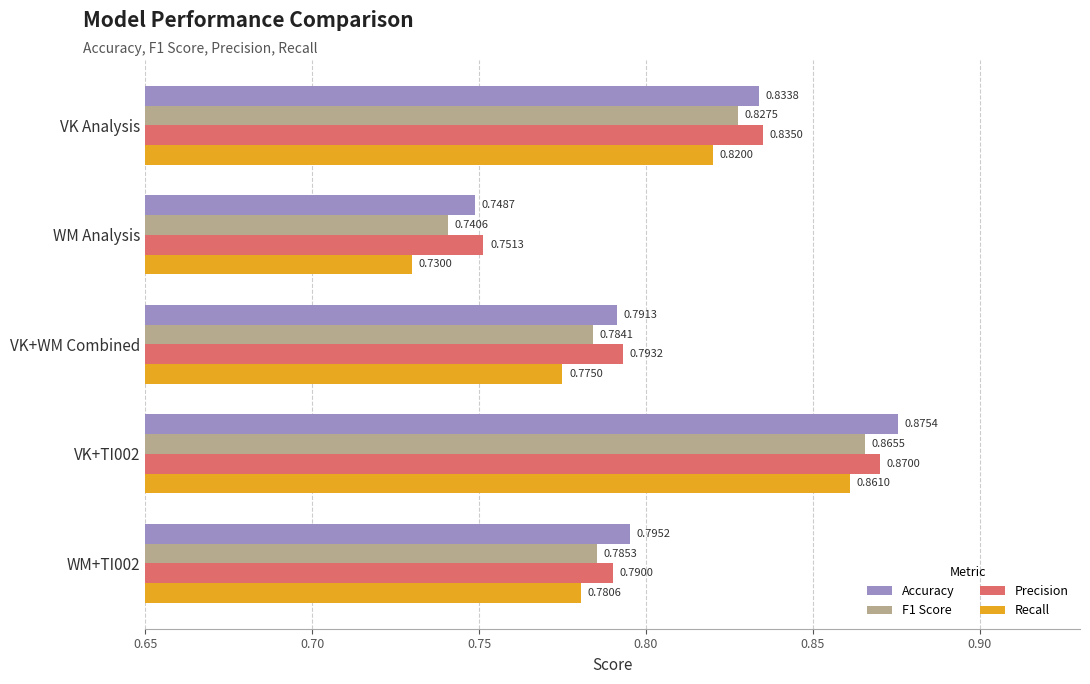

What is the sum of the Accuracy values at VK+WM Combined and WM Analysis?

1.5